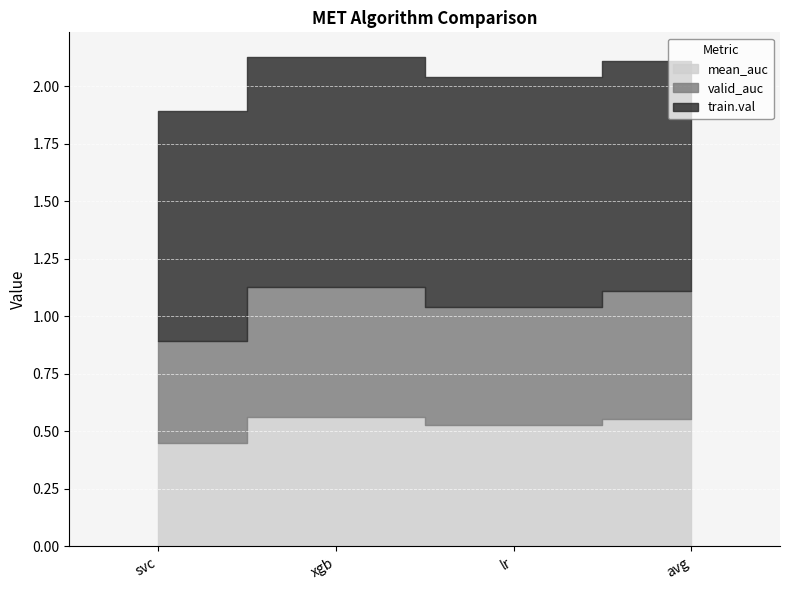

Which series has the largest total across all categories?

train.val